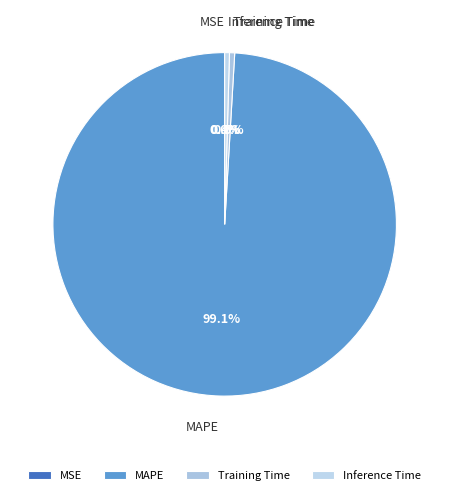

What portion of the pie excludes Inference Time?

99.6%